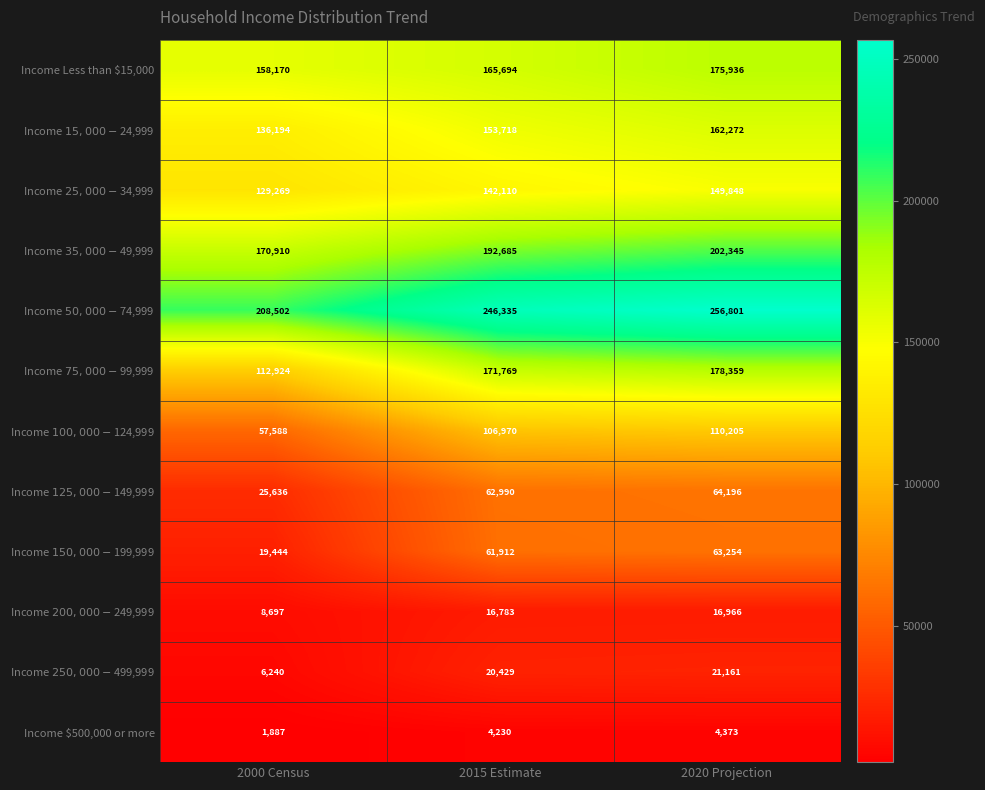

What is the maximum value for Income Less than $15,000?

175936